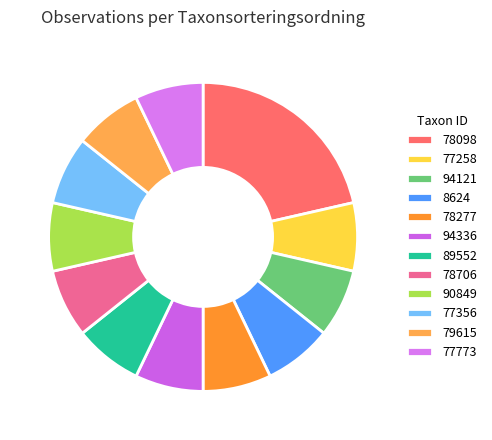

Do 89552 and 78706 together represent more than half of the pie?

No